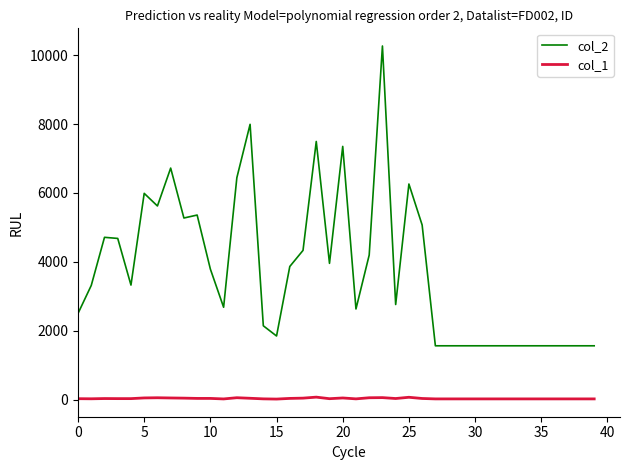

True or false: col_1 and col_2 cross at least once.

False